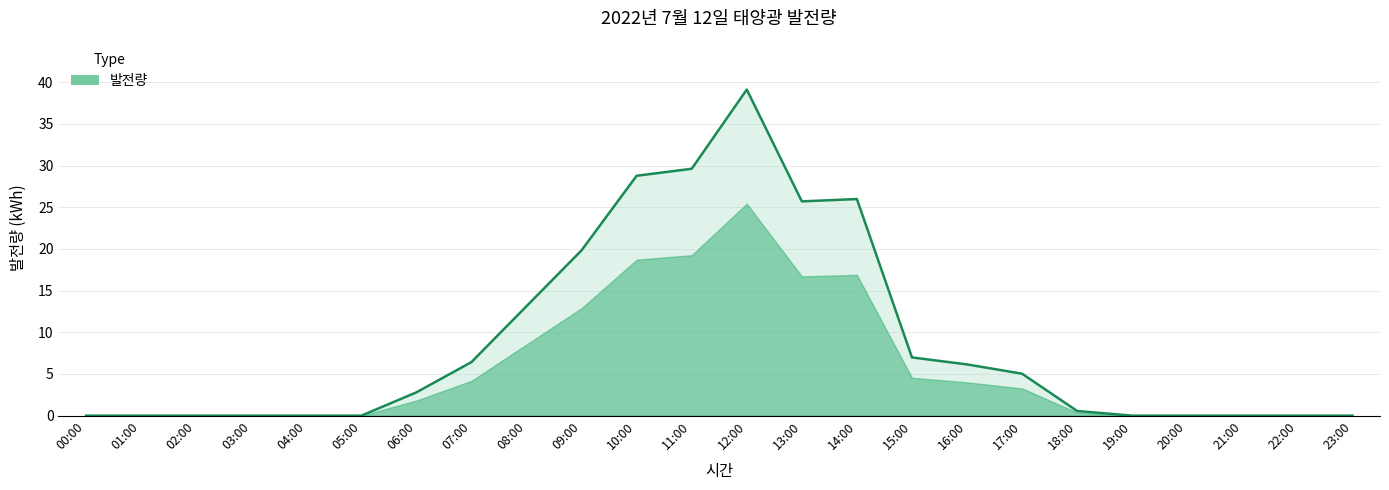

Rank the categories by value from lowest to highest.

00:00, 01:00, 02:00, 03:00, 04:00, 05:00, 19:00, 20:00, 21:00, 22:00, 23:00, 18:00, 06:00, 17:00, 16:00, 07:00, 15:00, 08:00, 09:00, 13:00, 14:00, 10:00, 11:00, 12:00